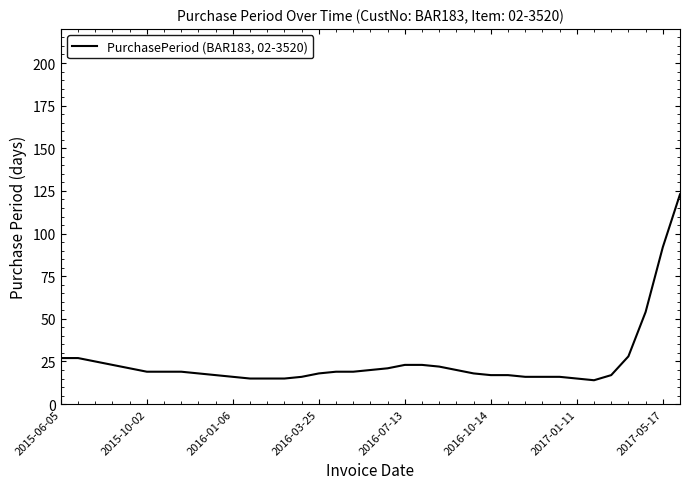

What is the smallest value displayed?

14